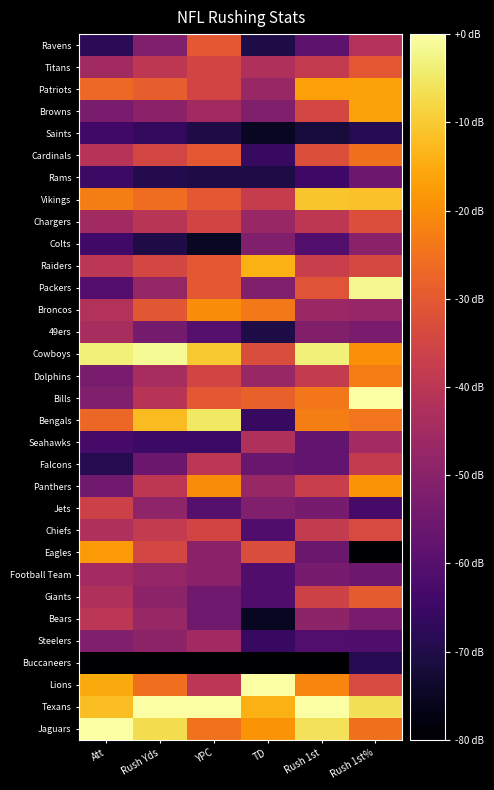

How many categories are shown in the chart?

6